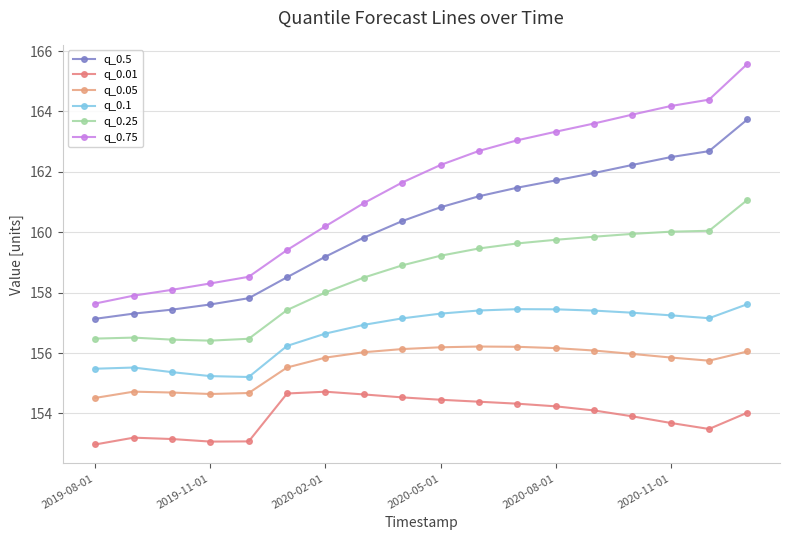

Count the number of categories in the chart.

18